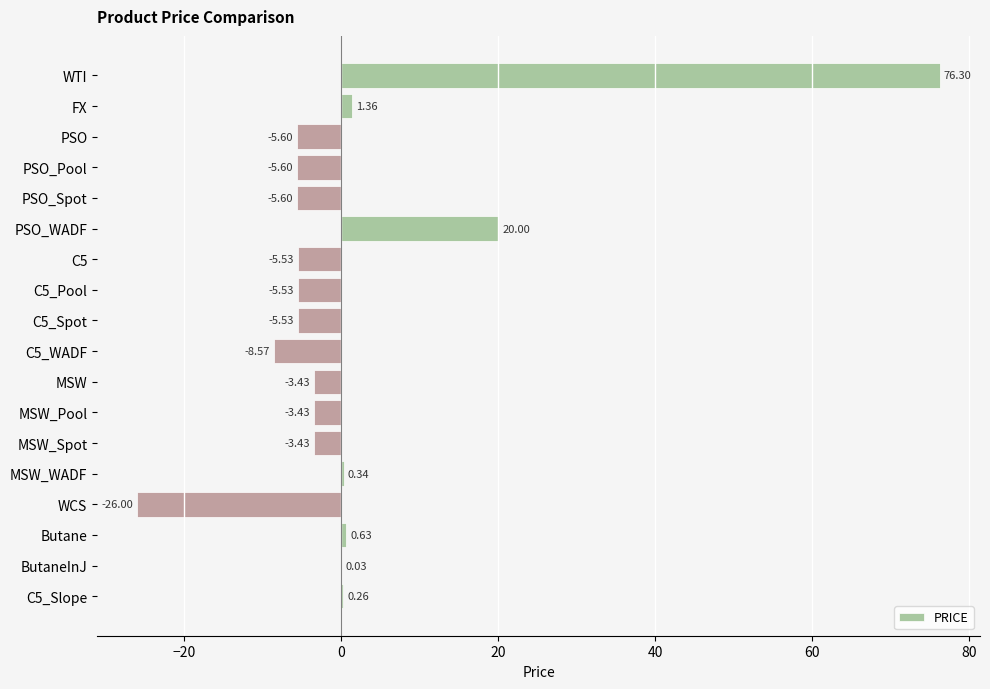

Which has a higher value, FX or MSW_Spot?

FX